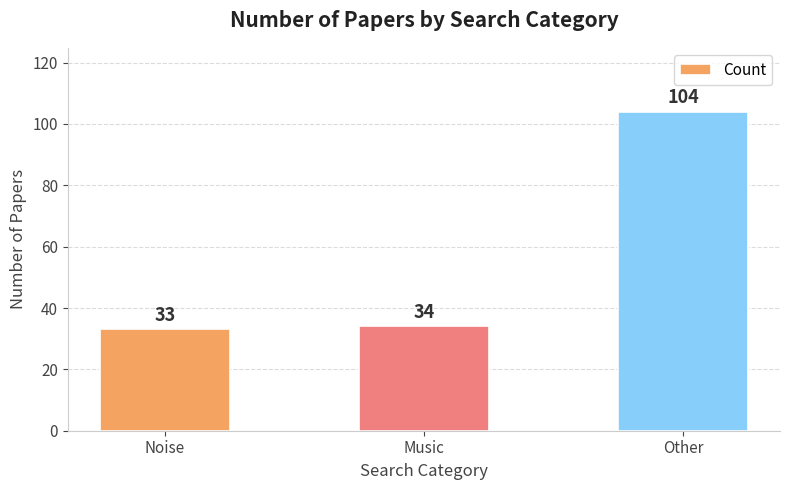

Does the chart contain any negative values?

No